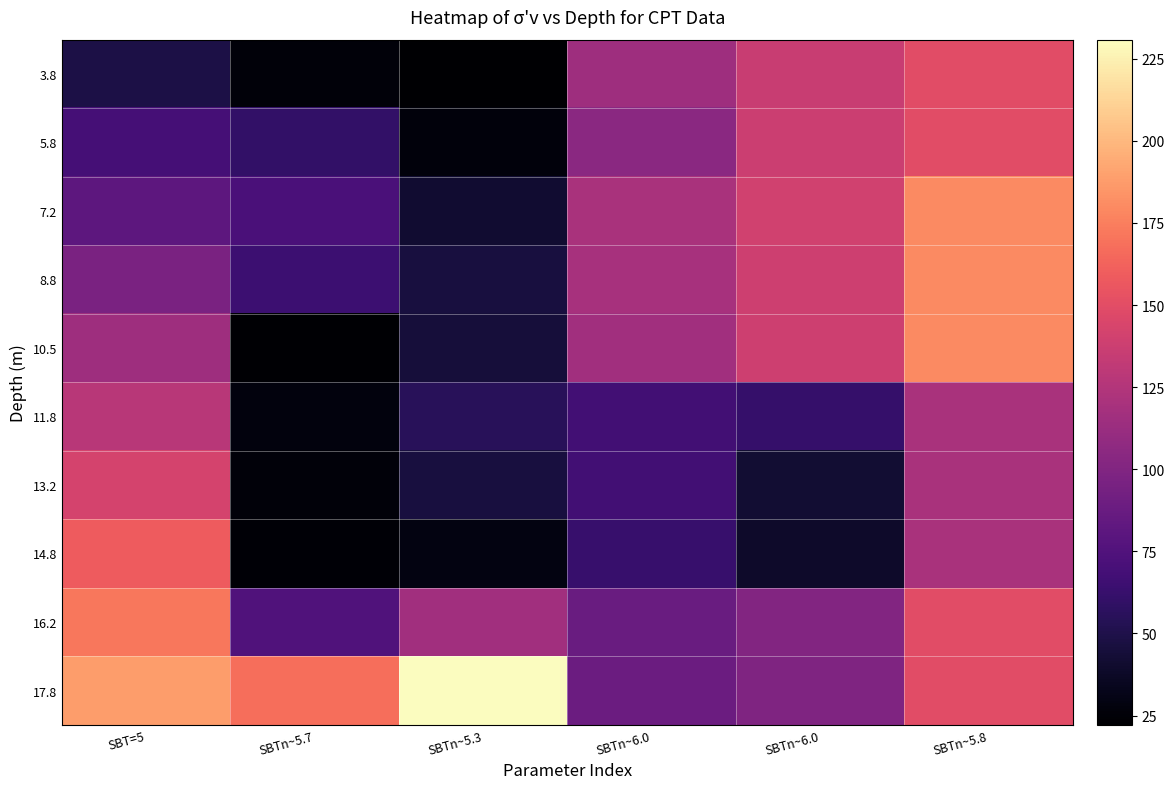

List the series in order of their peak value, lowest first.

11.8, 13.2, 3.8, 5.8, 14.8, 16.2, 7.2, 8.8, 10.5, 17.8